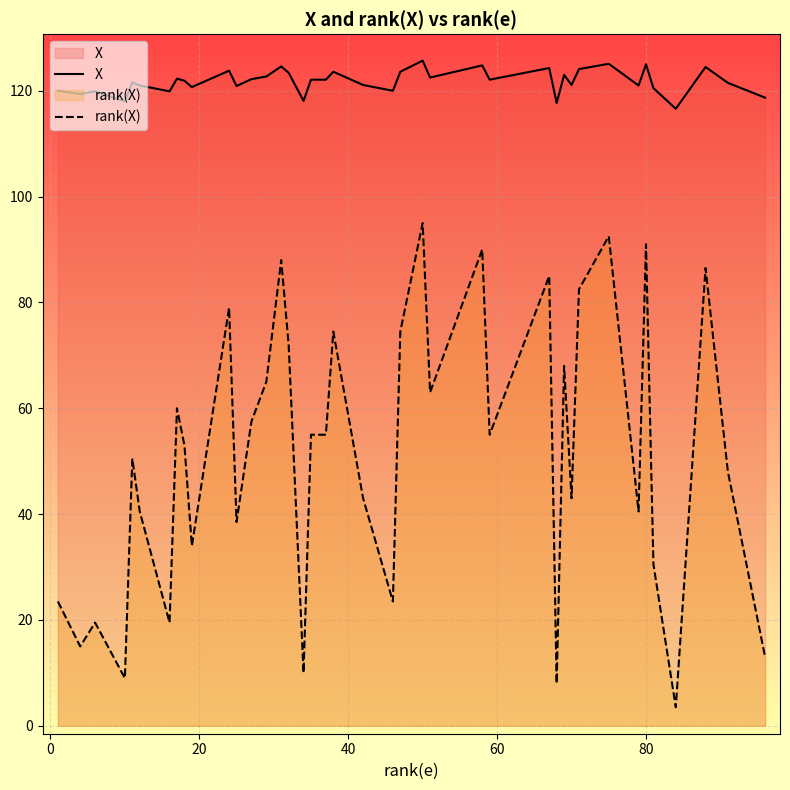

Which series has the widest spread of values?

rank(X)